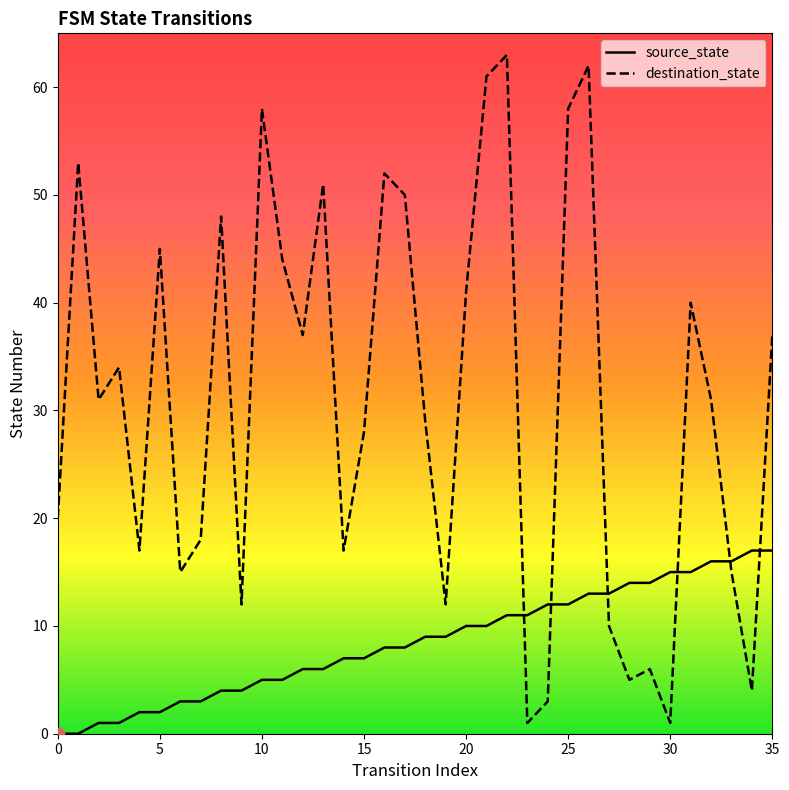

At which category is the sum across all series the highest?

26